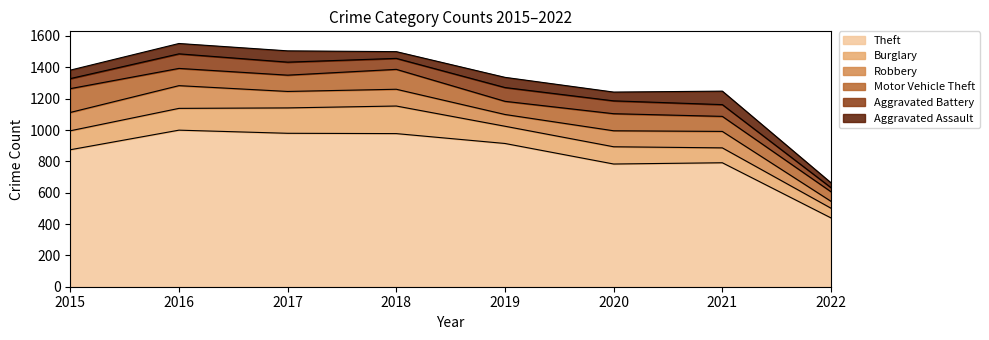

At how many categories does at least one series exceed 715?

7